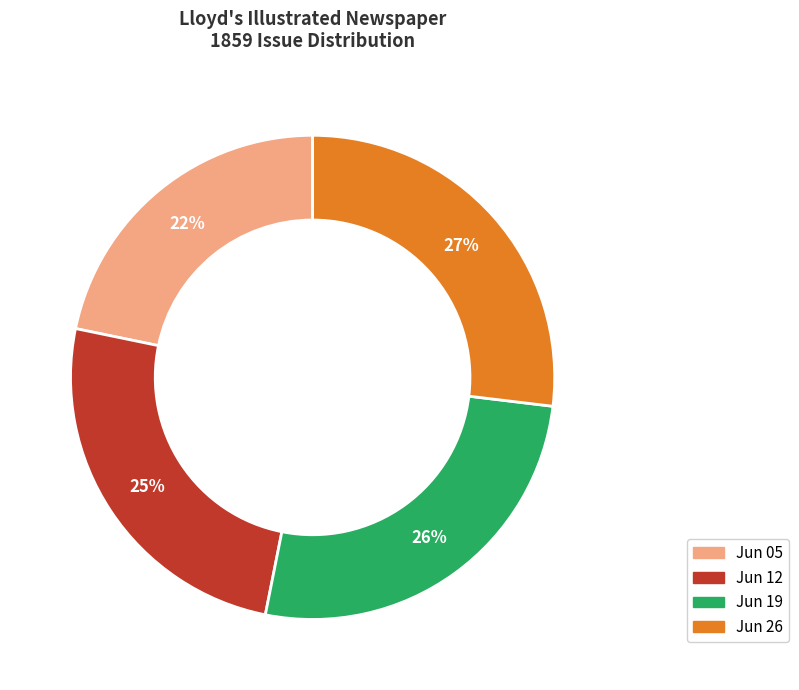

How many segments does this pie chart have?

4